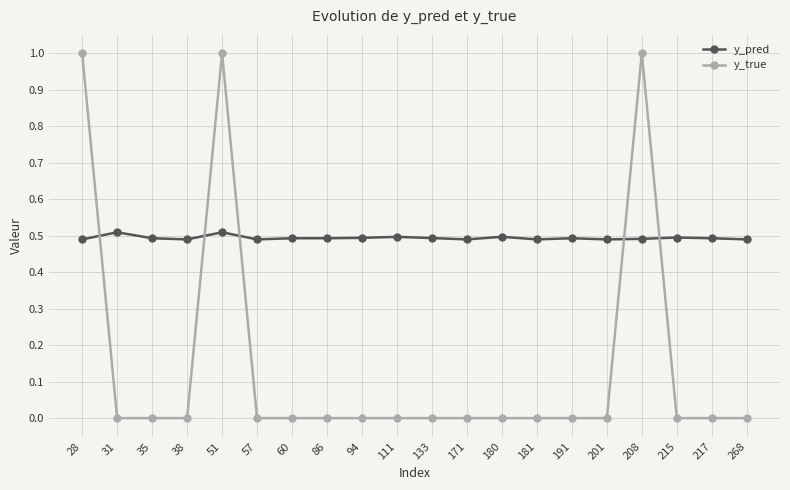

What are all the series names shown in the legend?

y_pred, y_true